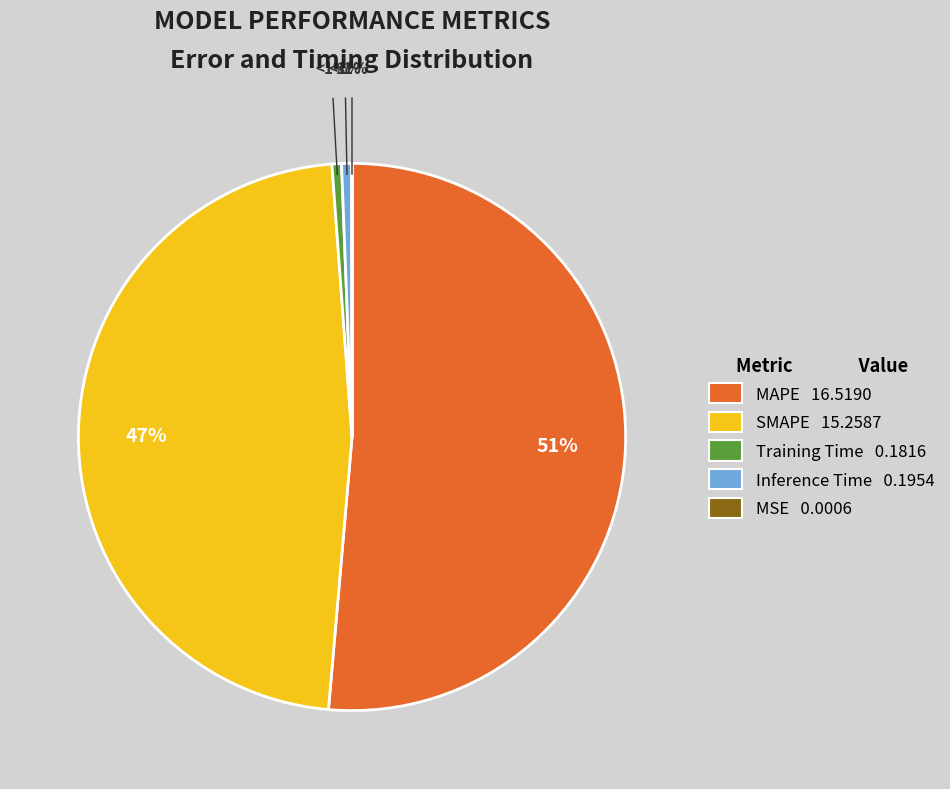

The SMAPE slice represents 36% of the pie. True or false?

False